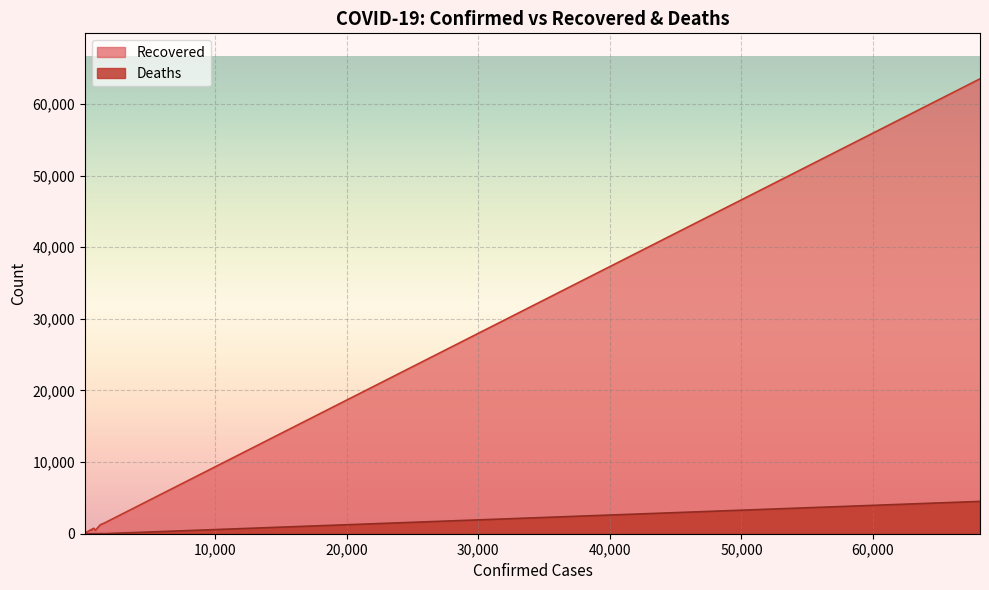

Rank the series by their average value, from highest to lowest.

Recovered, Deaths